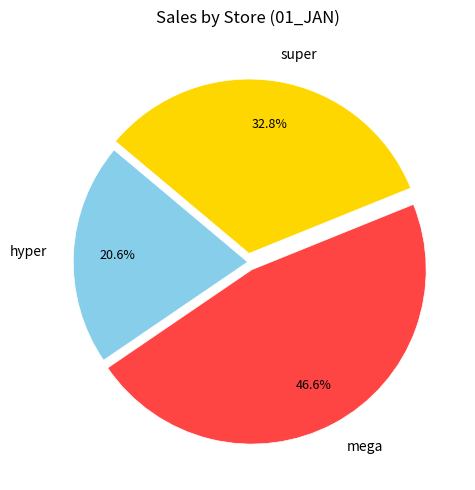

How much of the chart is everything except hyper?

79.4%